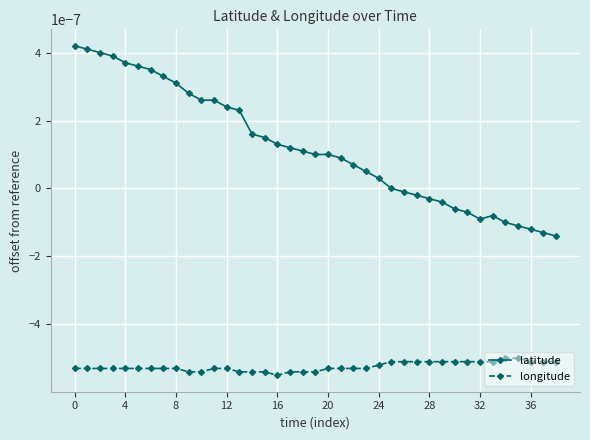

List the series in order of their overall mean, highest first.

latitude, longitude